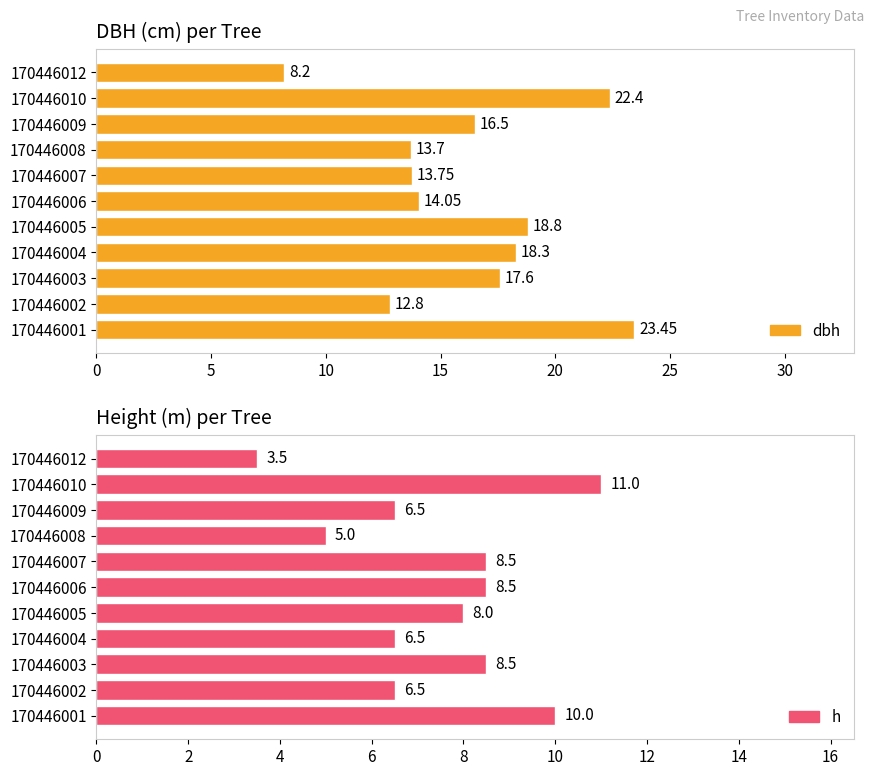

Does the chart contain stacked bars?

No